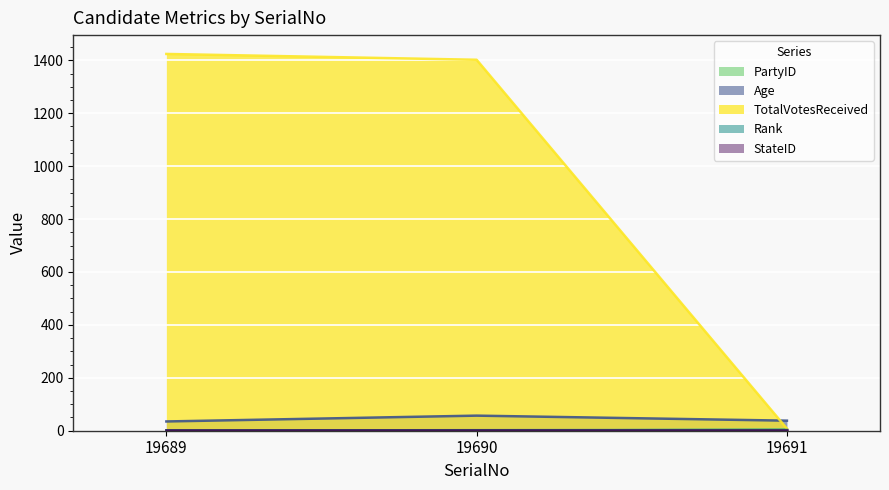

Which series has the largest total across all categories?

TotalVotesReceived